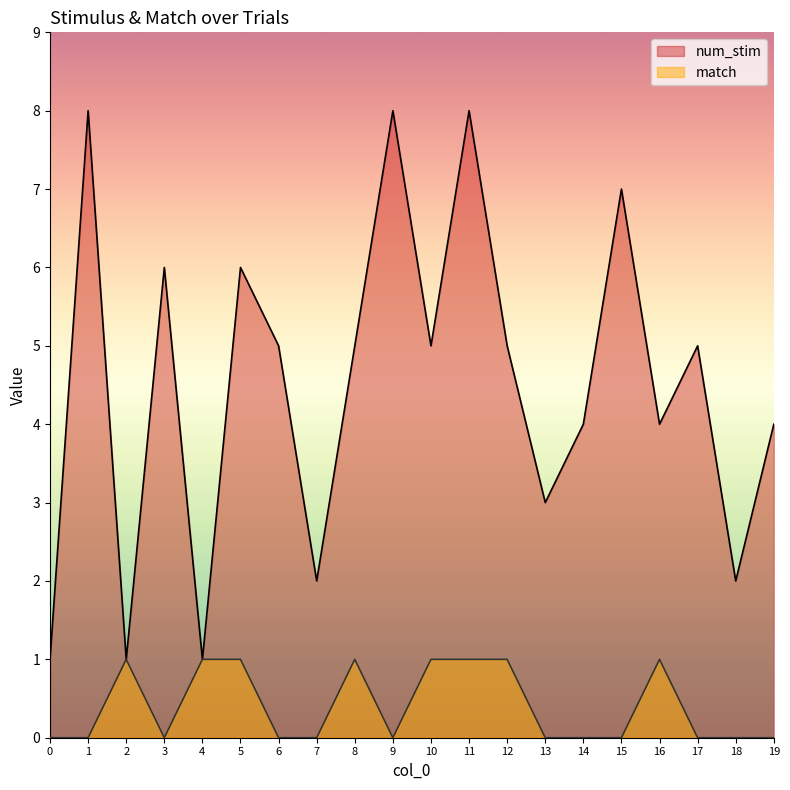

Reading right to left, what are all the values shown in this chart?

num_stim: 4	2	5	4	7	4	3	5	8	5	8	5	2	5	6	1	6	1	8	1
match: 0	0	0	1	0	0	0	1	1	1	0	1	0	0	1	1	0	1	0	0